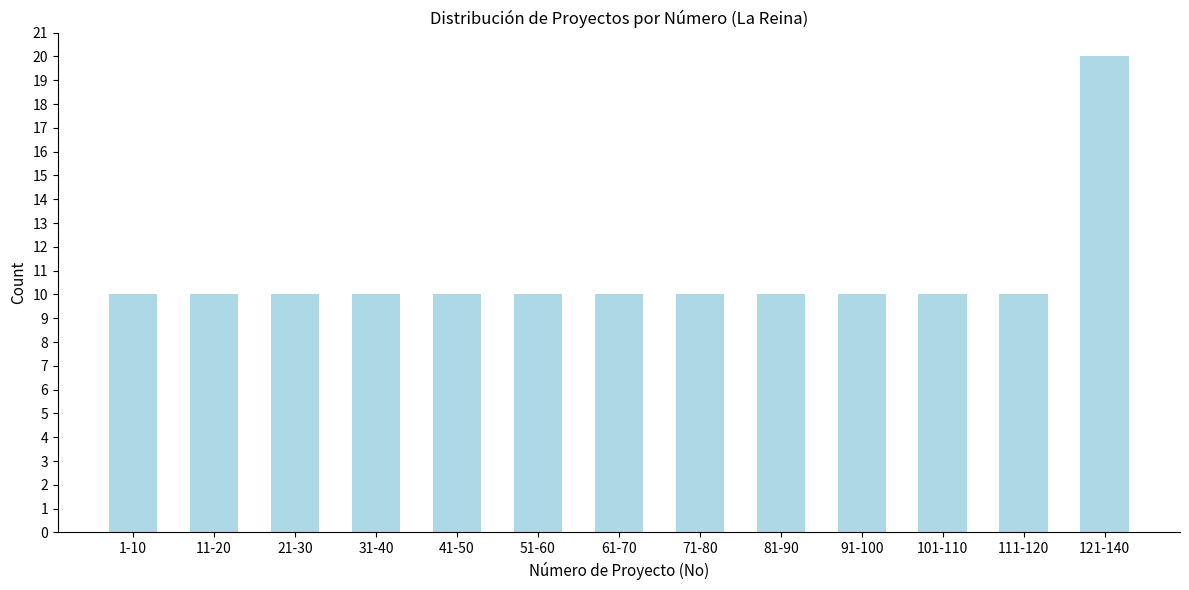

Reading right to left, extract all data points from this chart.

121-140=20	111-120=10	101-110=10	91-100=10	81-90=10	71-80=10	61-70=10	51-60=10	41-50=10	31-40=10	21-30=10	11-20=10	1-10=10